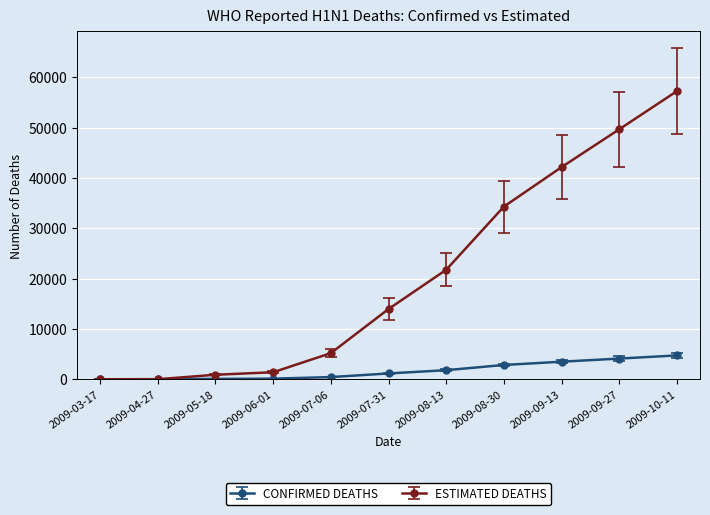

What is the label of the 8th point from the right?

2009-06-01